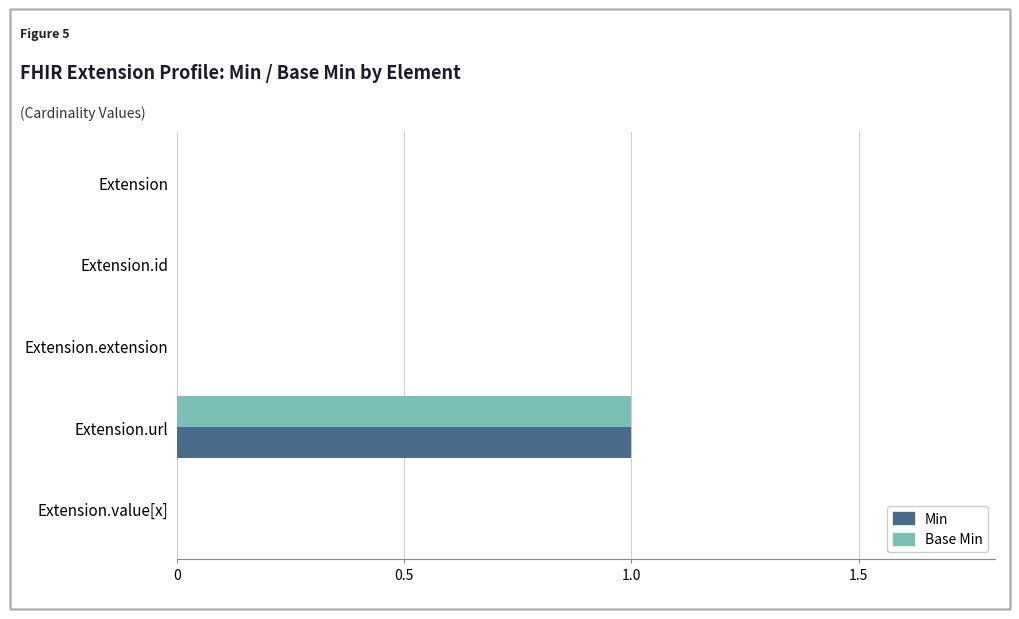

The value of Base Min at Extension.extension is 0. True or false?

True